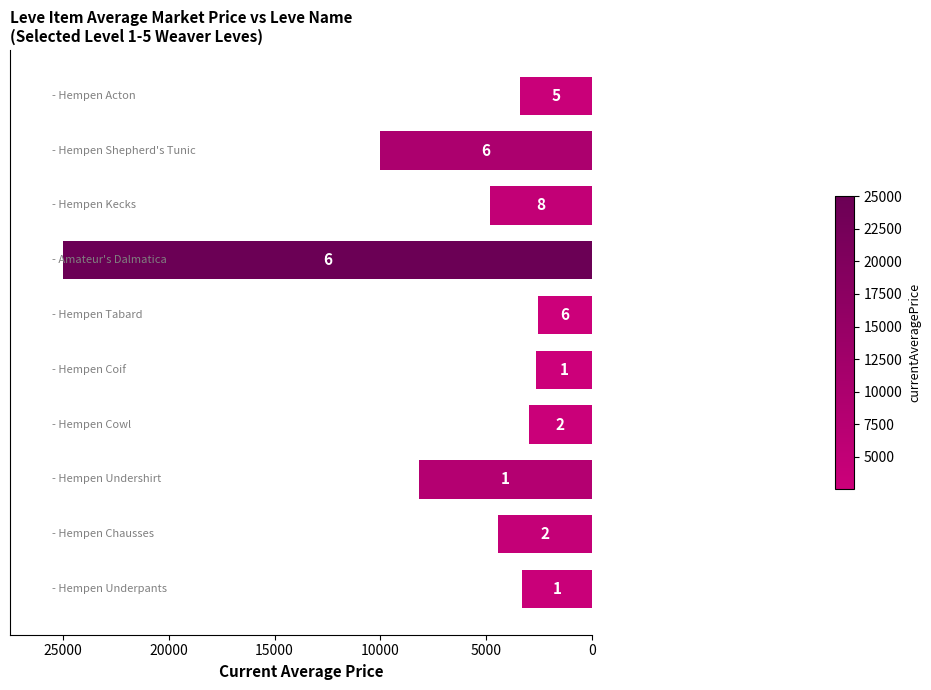

What is the smallest value displayed?

2569.5